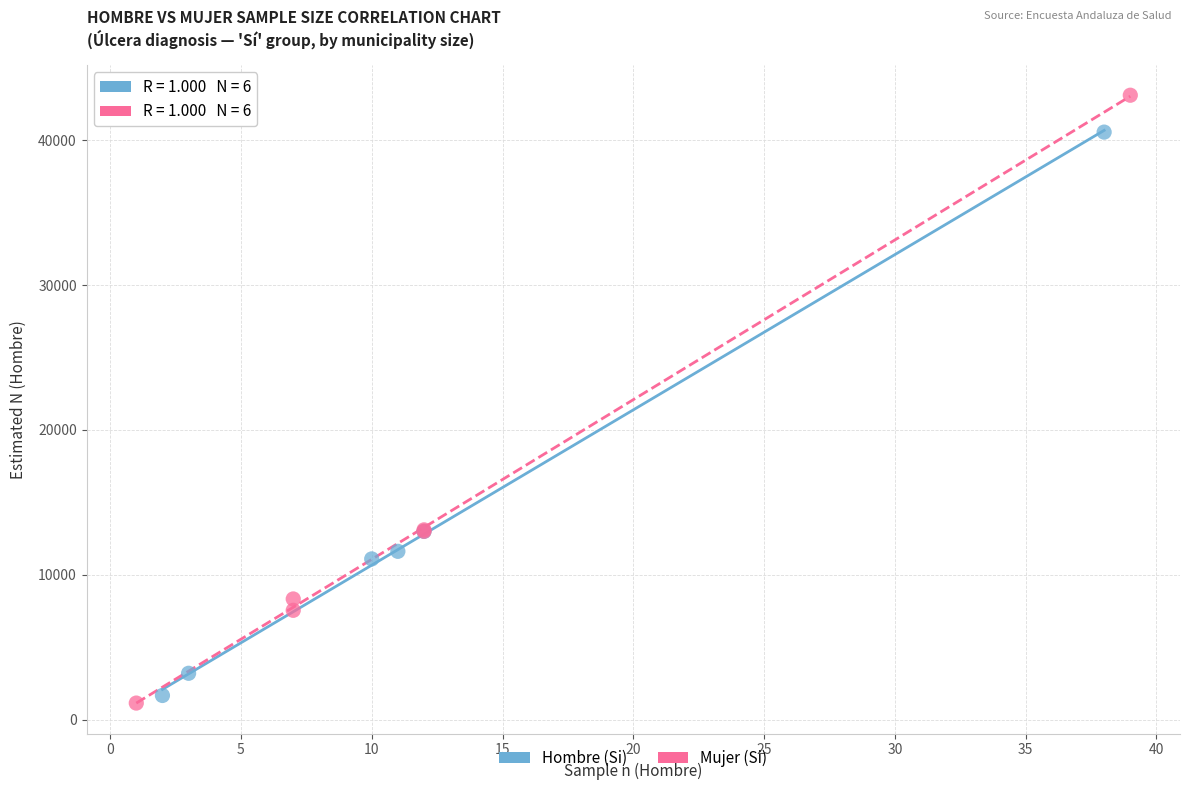

What are all the series names shown in the legend?

Hombre (Si), Mujer (Si)